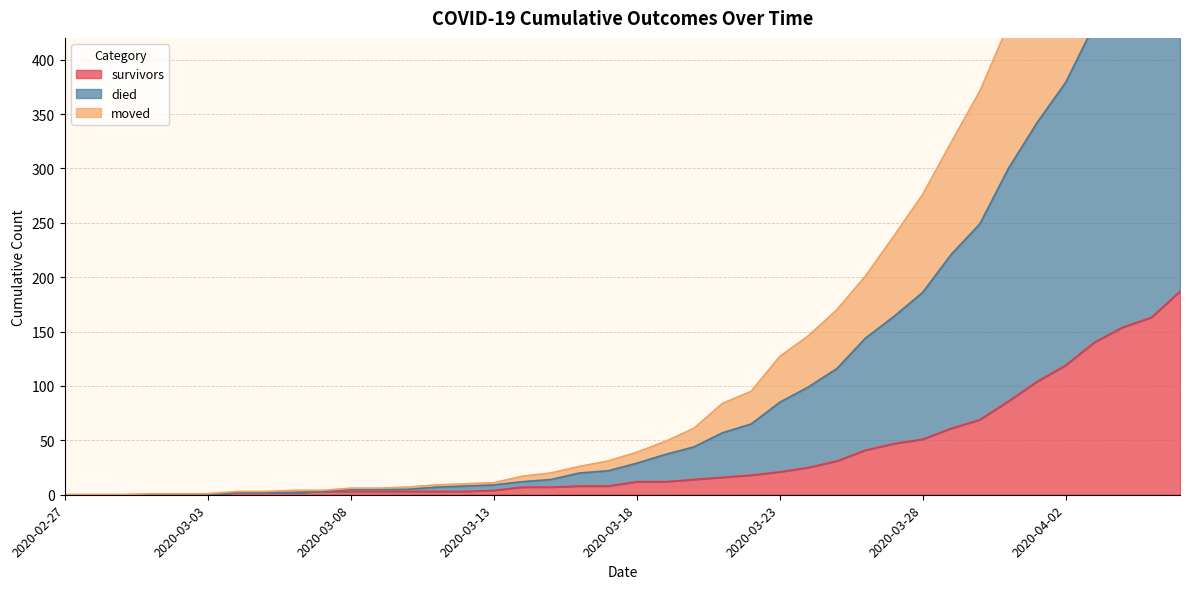

The survivors series shows 51 at 2020-03-28. True or false?

True